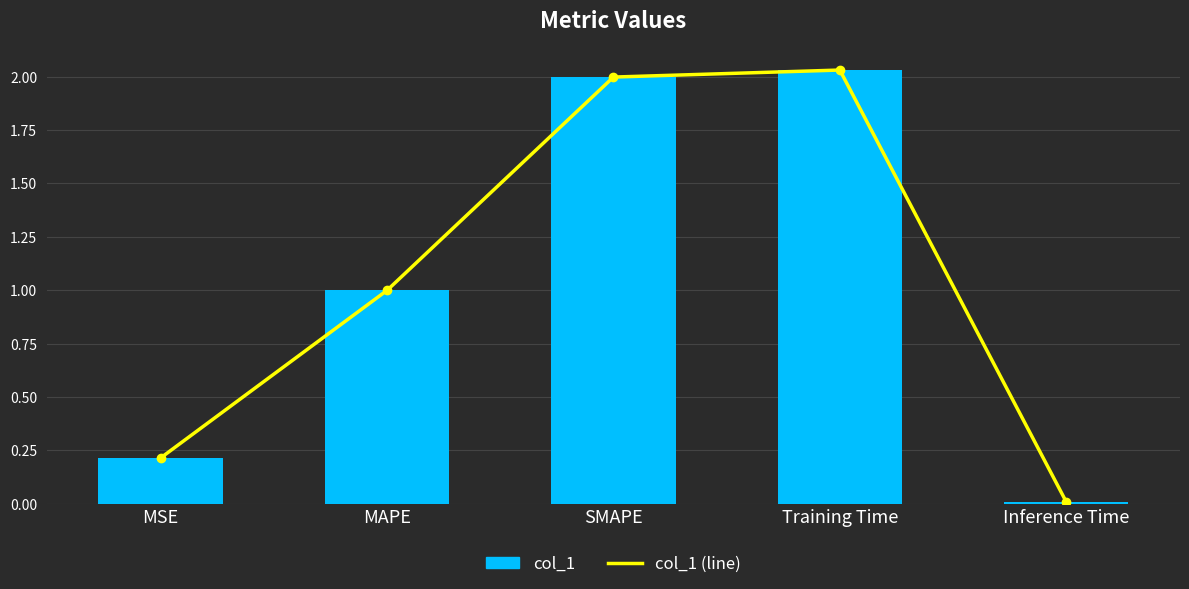

Which has a higher value, SMAPE or MAPE?

SMAPE